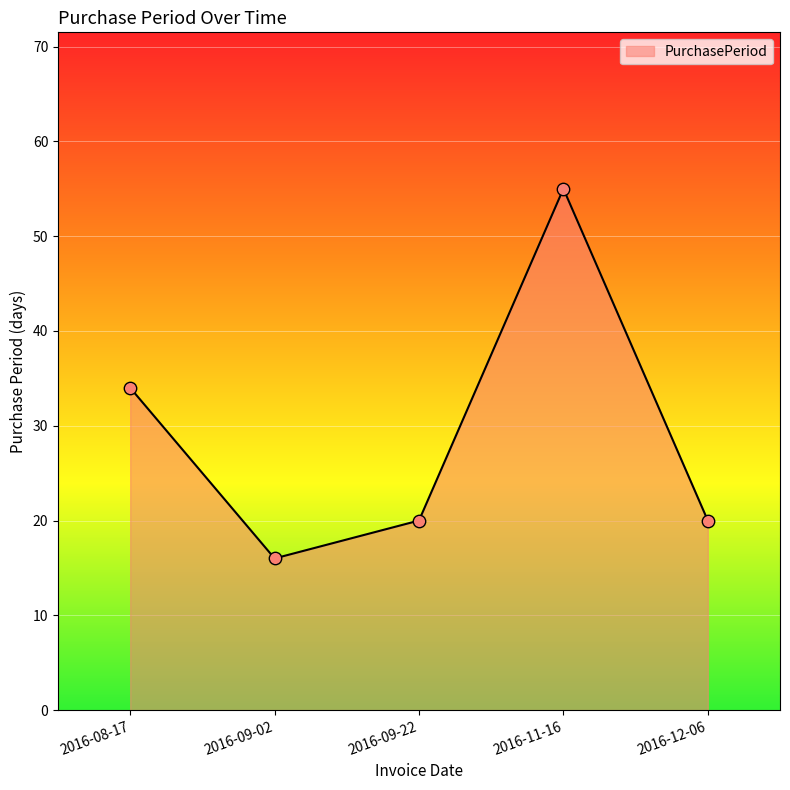

What is the ratio of the value at 2016-11-16 to the value at 2016-09-22?

2.8